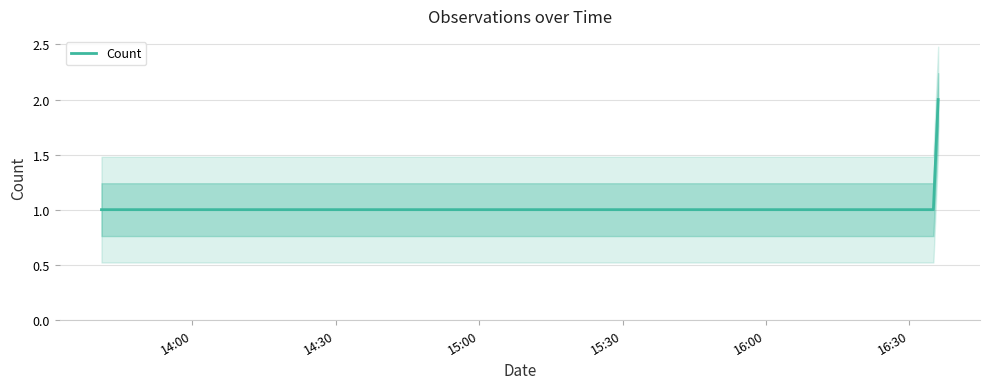

Does the chart display data point markers on the line(s)?

No